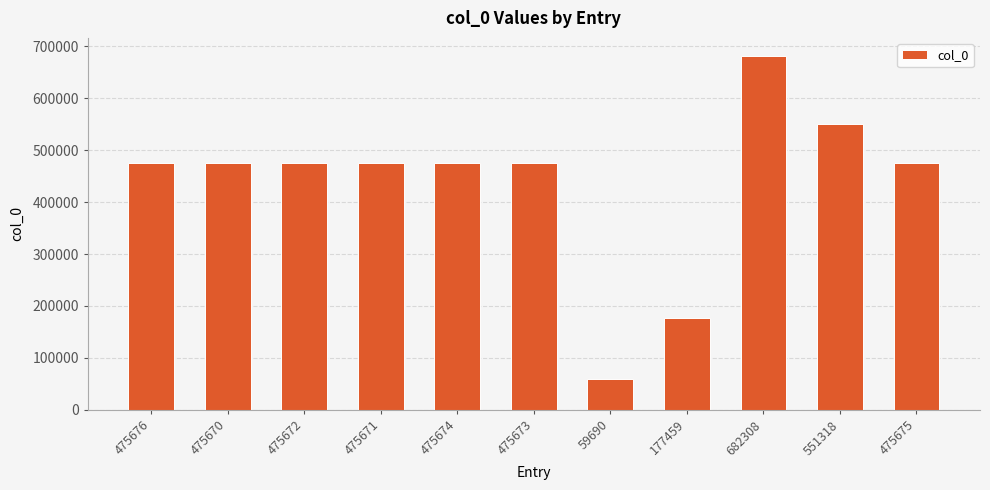

Which label corresponds to the smallest value in the chart?

59690